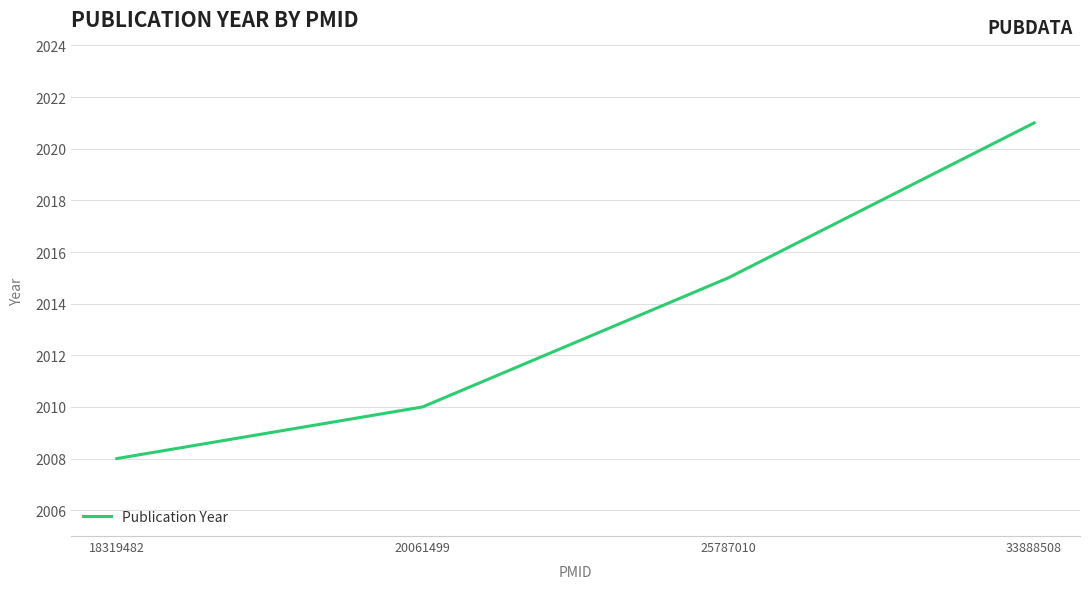

True or false: the data shows 780 at 25787010.

False